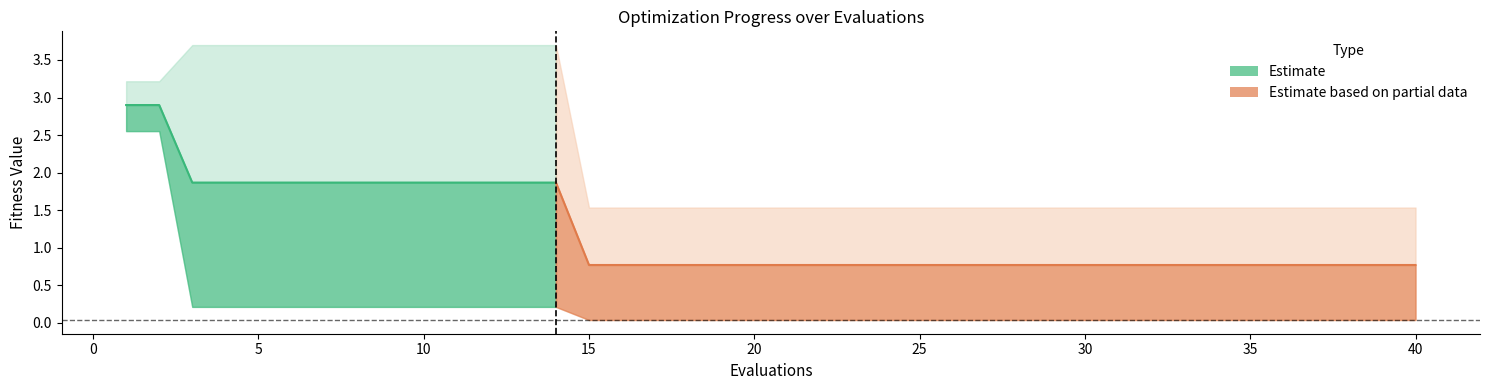

Is it true that best equals 0.1 at 40?

False